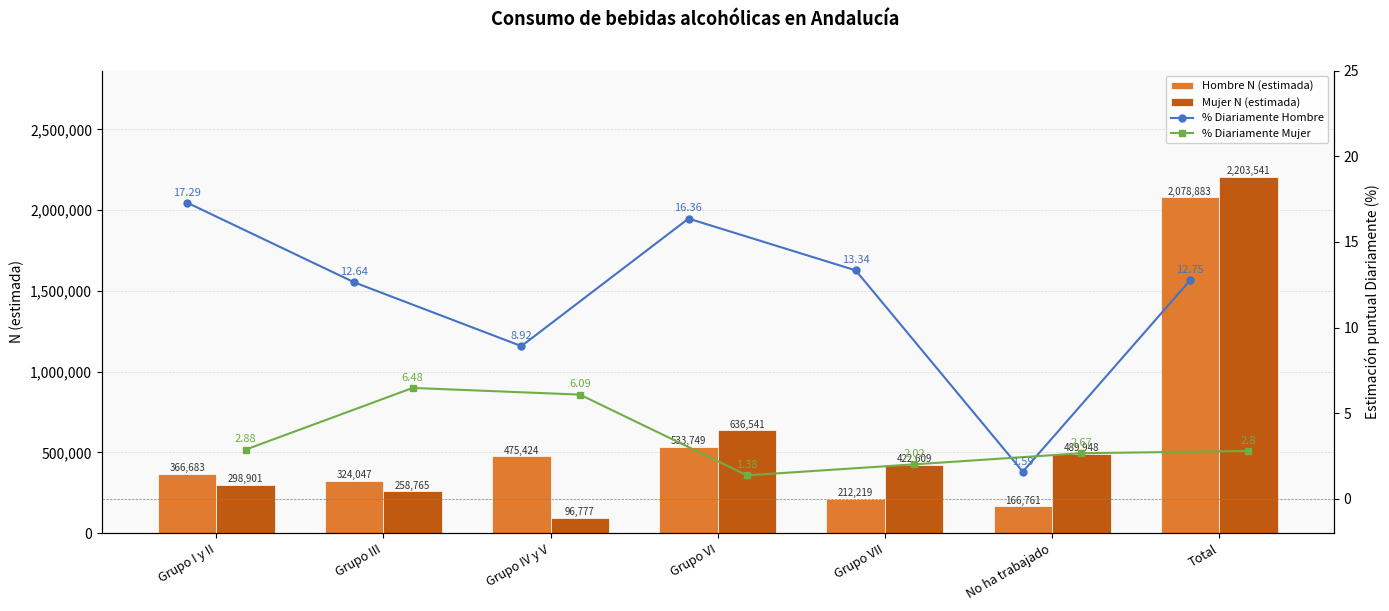

The Mujer N (estimada) series shows 3129029.4 at Total. True or false?

False